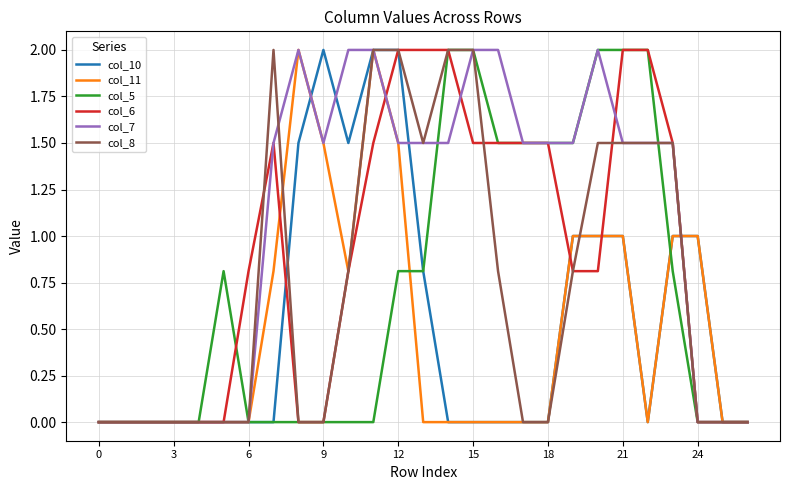

Which series has the largest total across all categories?

col_7